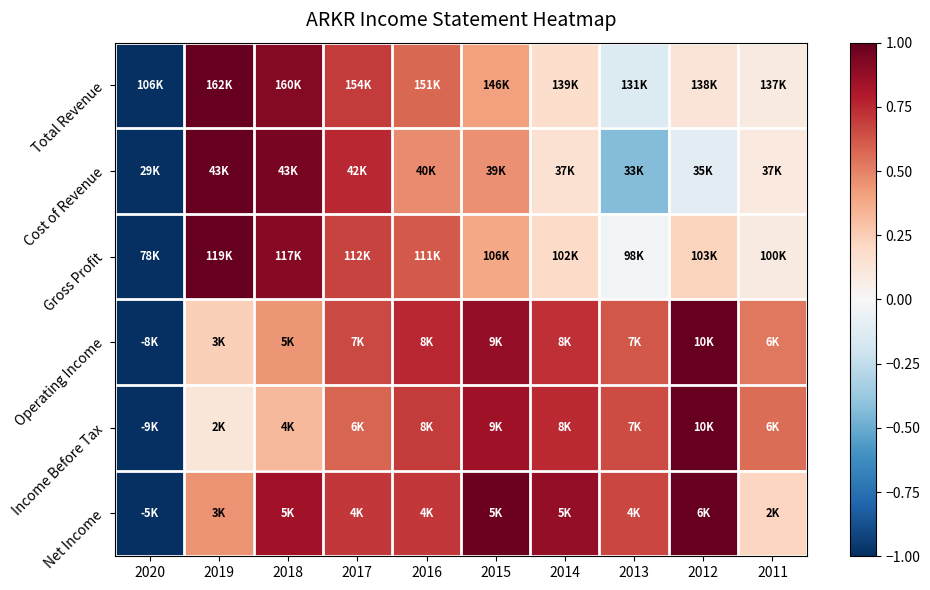

What is the greatest value displayed?

1.0